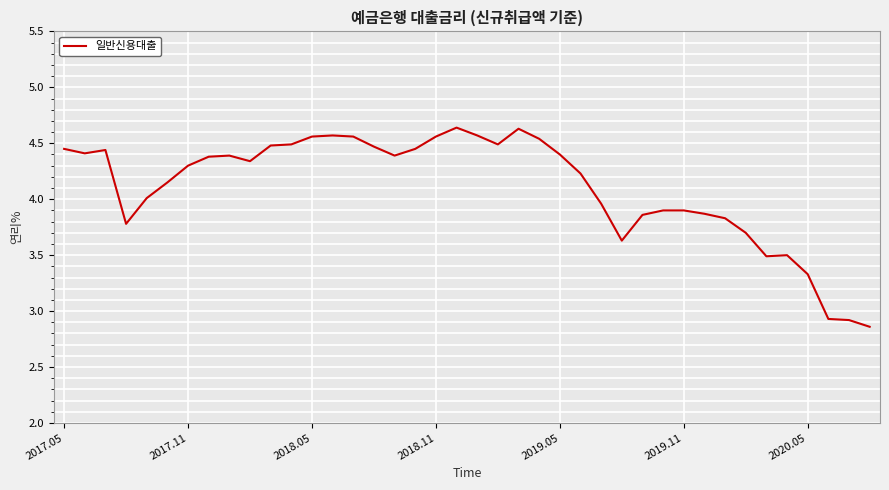

What is the difference between the maximum and minimum values?

1.8